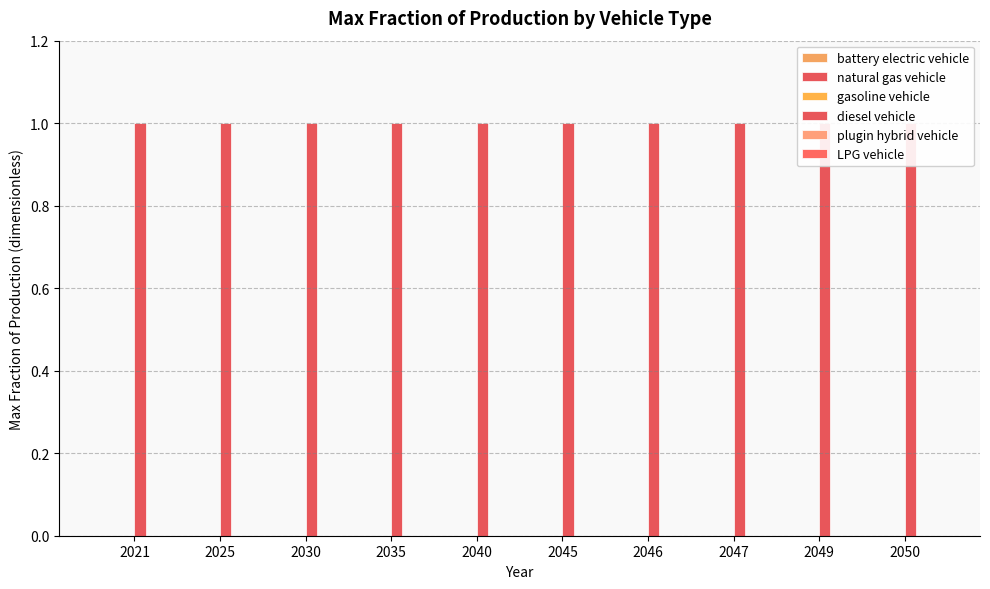

True or false: LPG vehicle has a value of 0 at 2021.

True